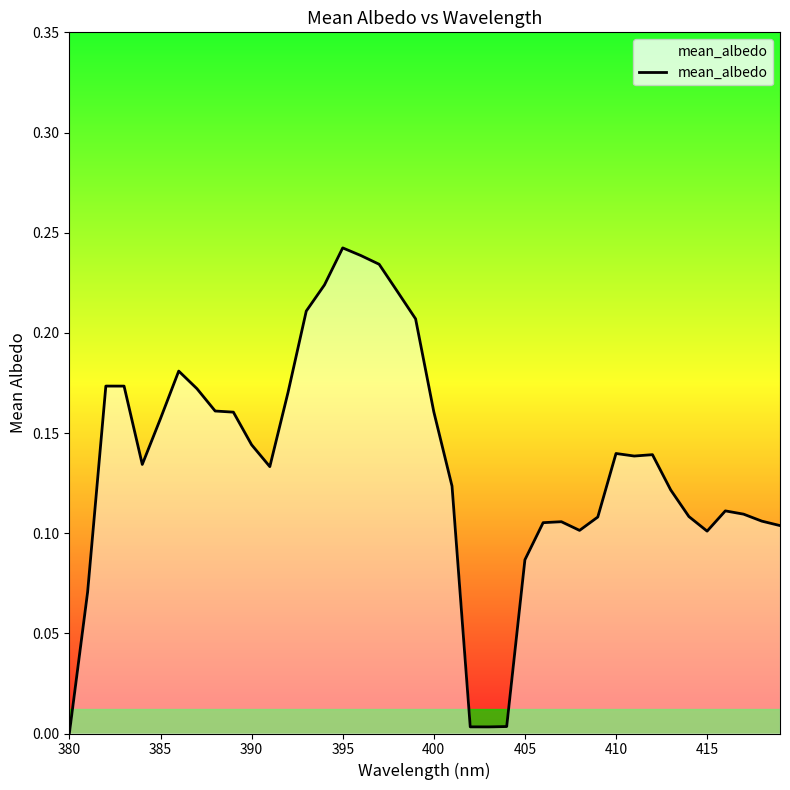

What is the difference between the maximum and minimum values?

0.2